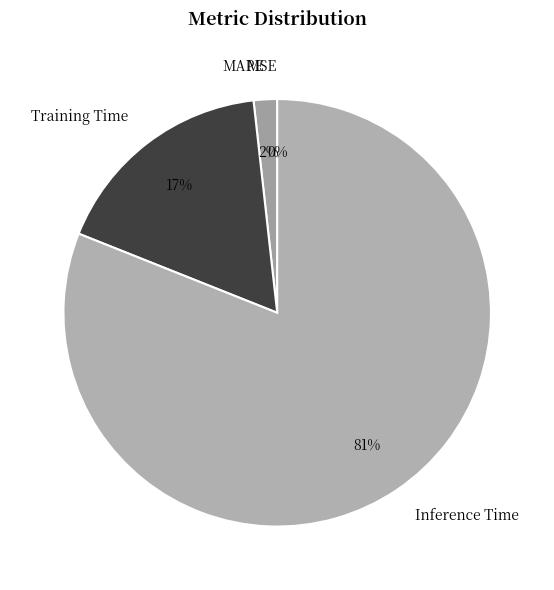

Between MAPE and Inference Time, which is larger?

Inference Time